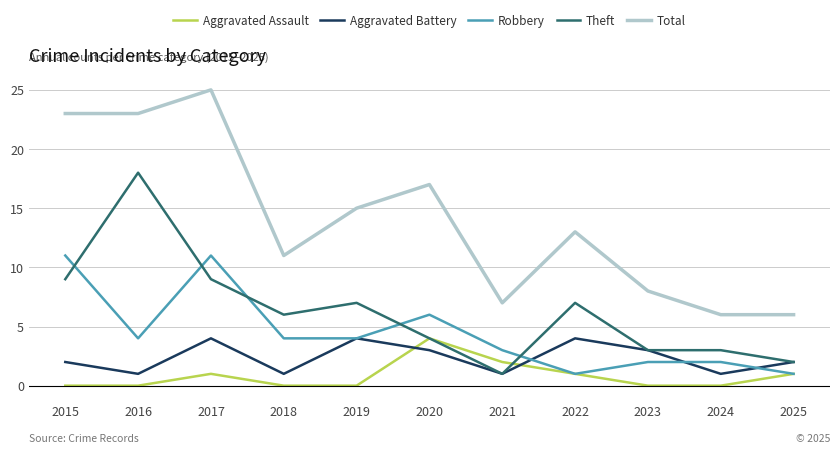

What is the sum of all Aggravated Battery values?

26